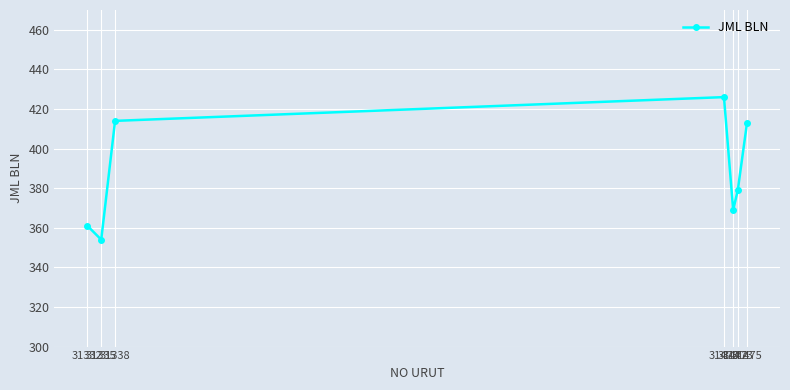

What is the difference between the maximum and minimum values?

72